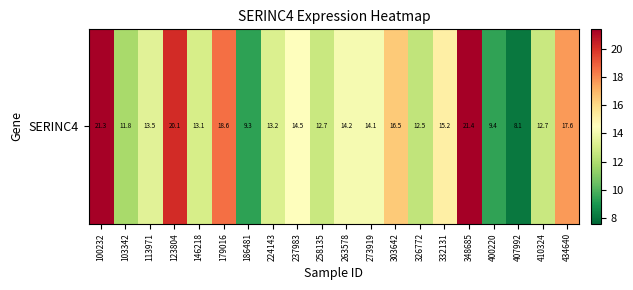

What is the minimum value shown in the chart?

8.1